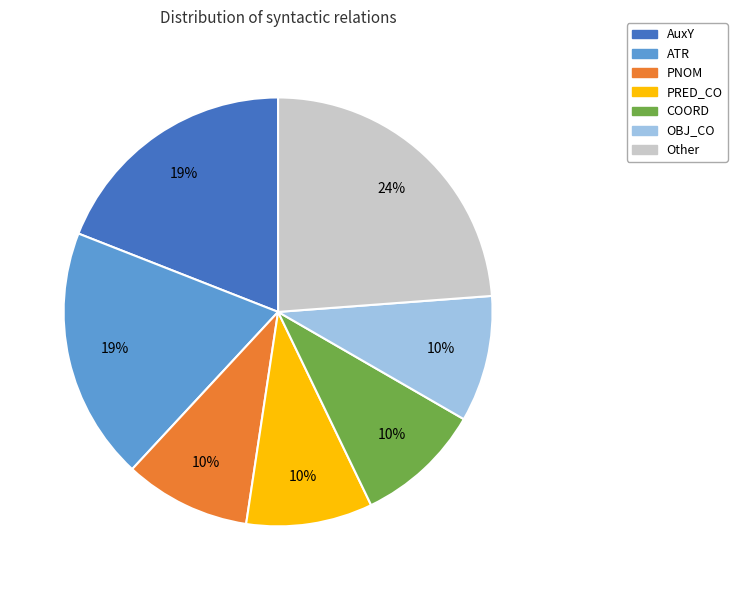

Is OBJ_CO the majority of the pie?

No